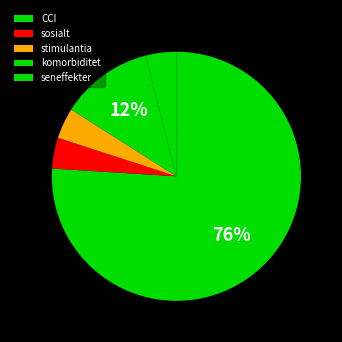

To the nearest percent, what is the average slice percentage?

20%